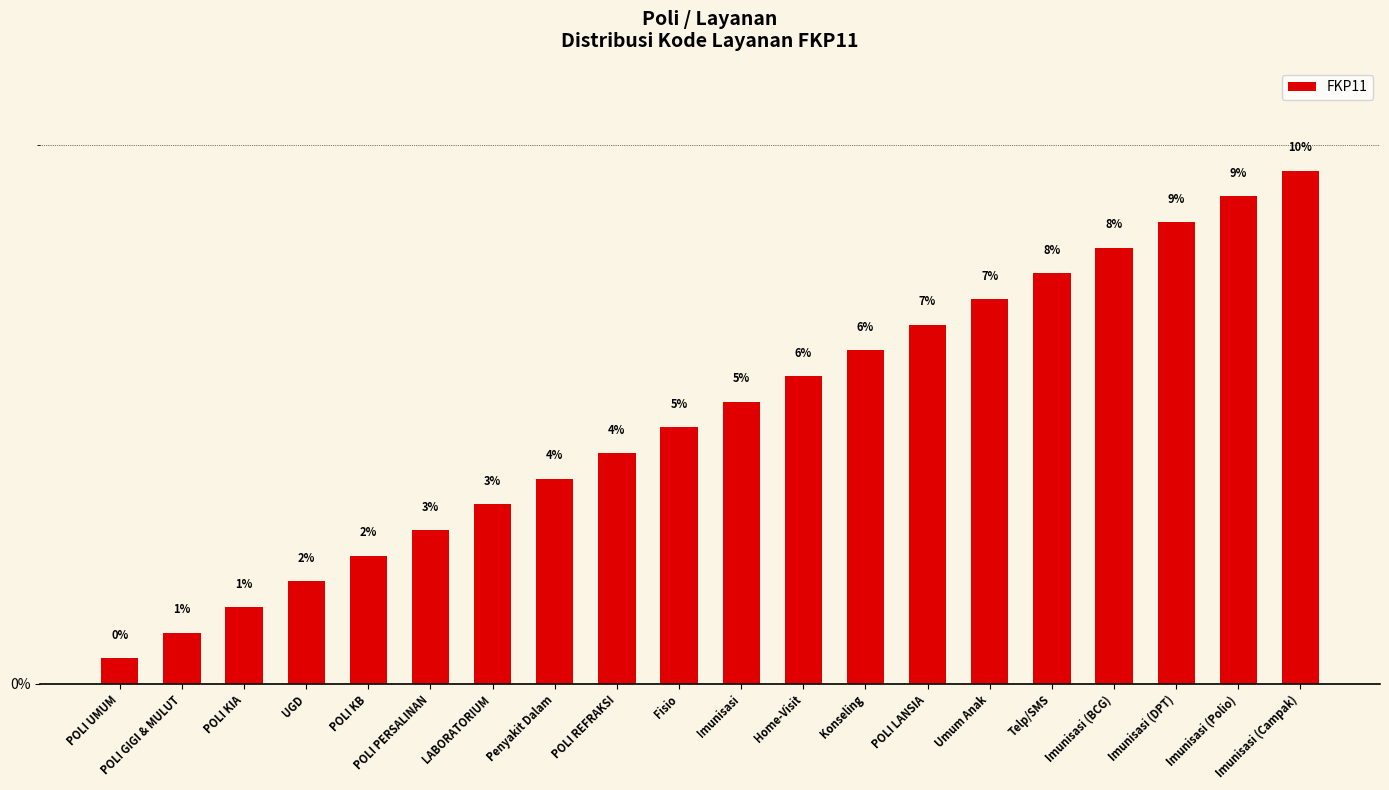

Which category has the lowest value across all series?

POLI UMUM